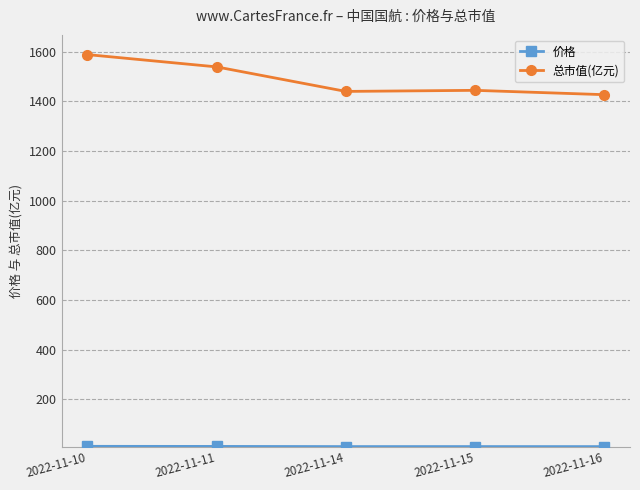

Which category has the highest value in the 总市值(亿元) series?

2022-11-10